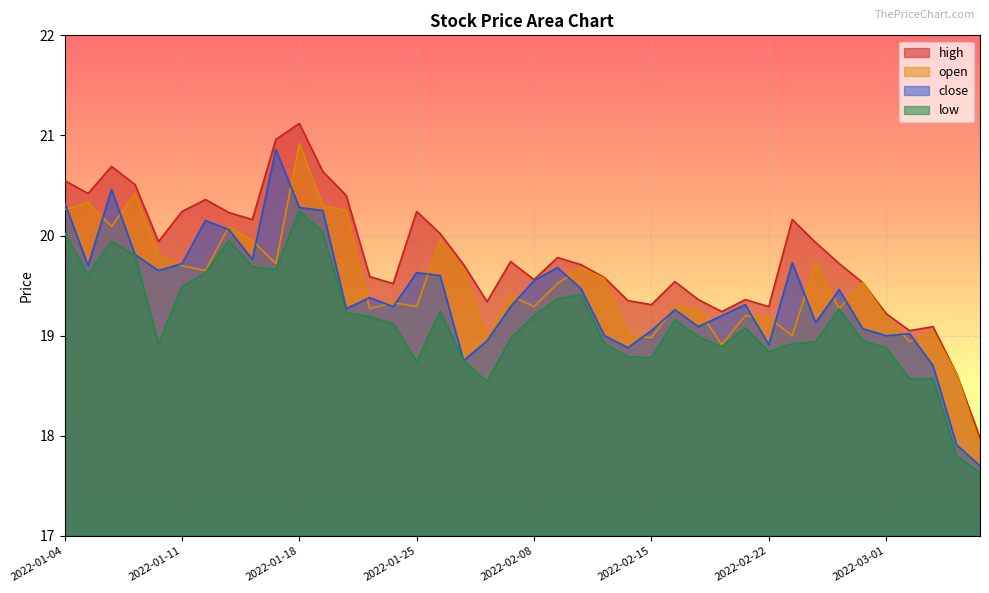

What is the sum of all close values?

776.3